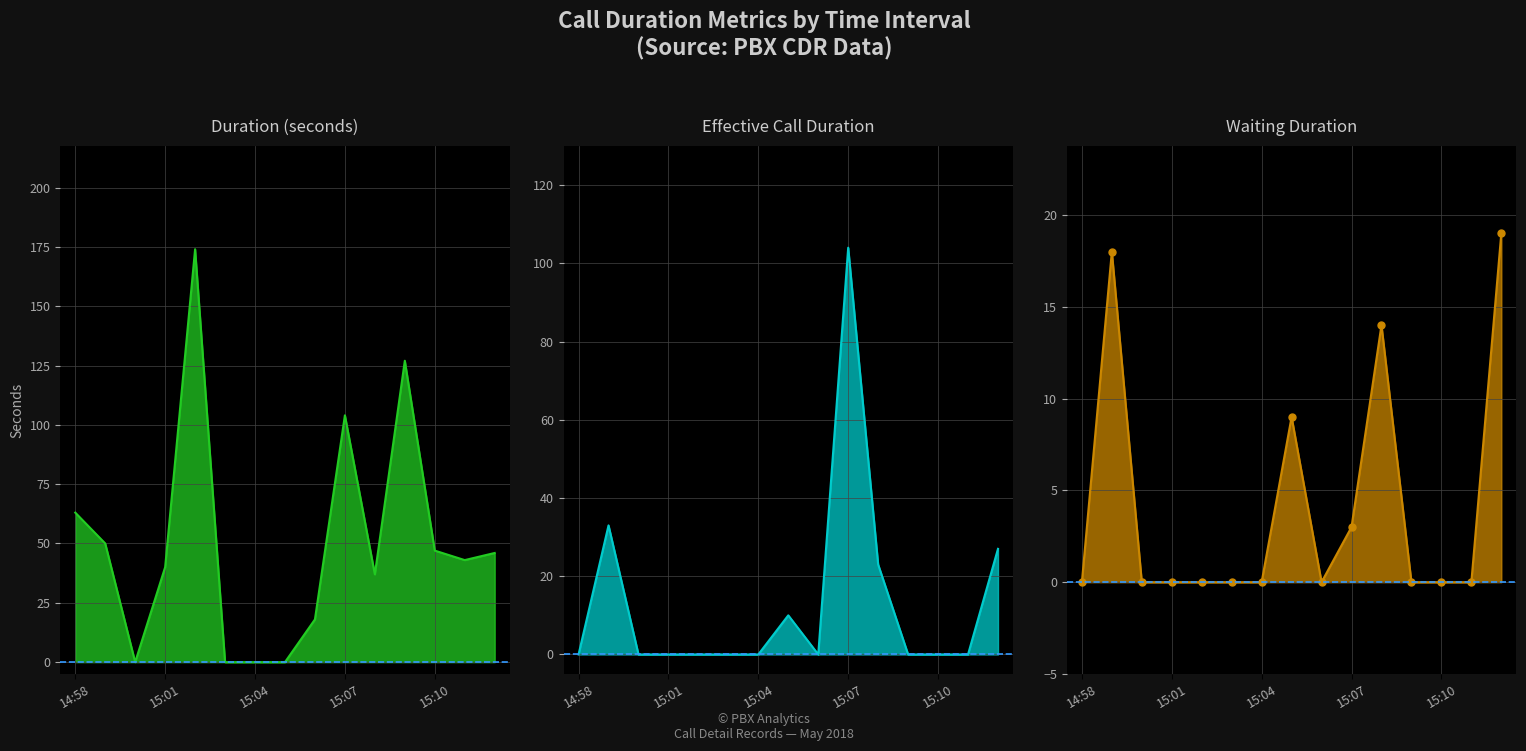

What is the sum of all WaitingDuration values?

63